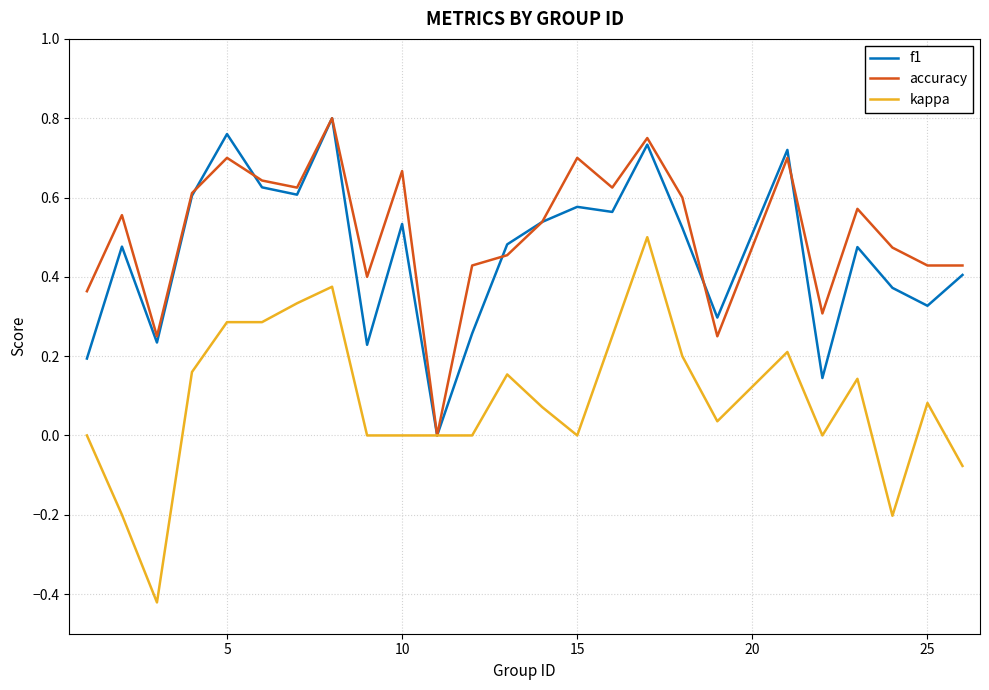

Which series has the largest range (max minus min)?

kappa